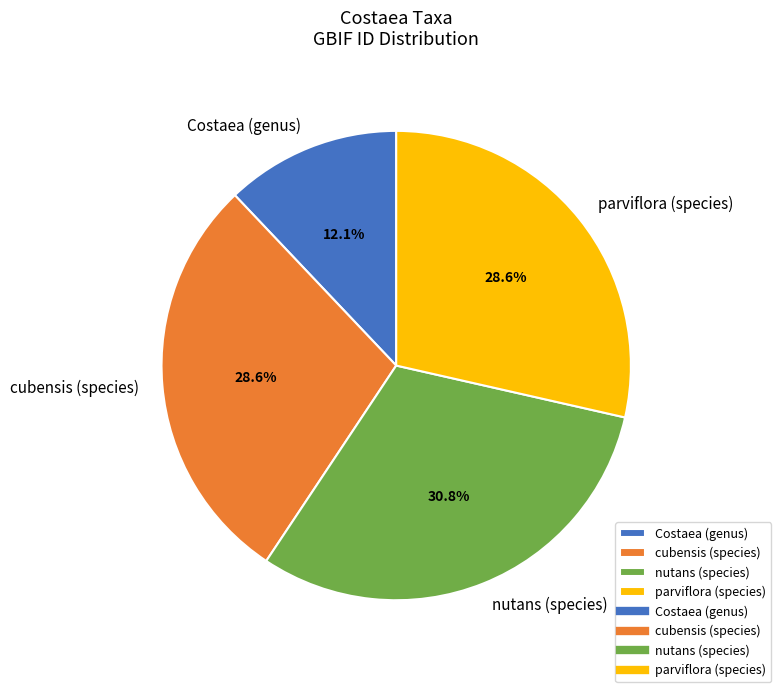

What is the smallest slice in the pie chart?

Costaea (genus)